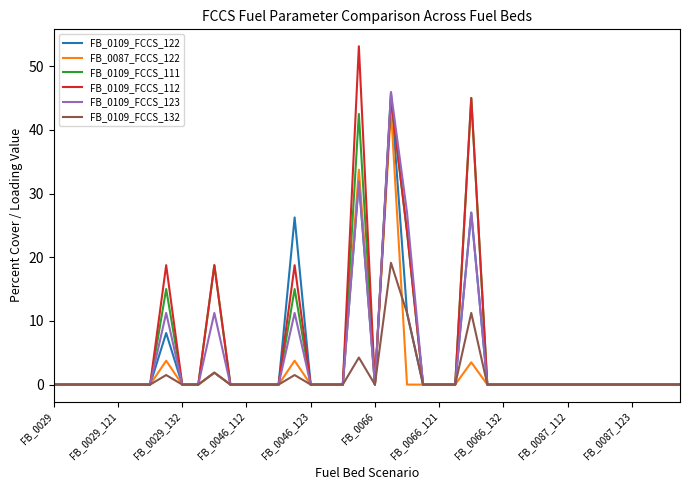

What is the maximum value for FB_0109_FCCS_112?

53.1